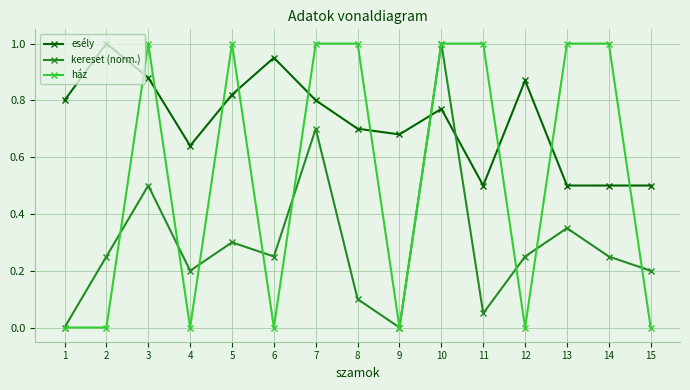

Rank the series by their average value, from lowest to highest.

kereset (norm.), ház, esély